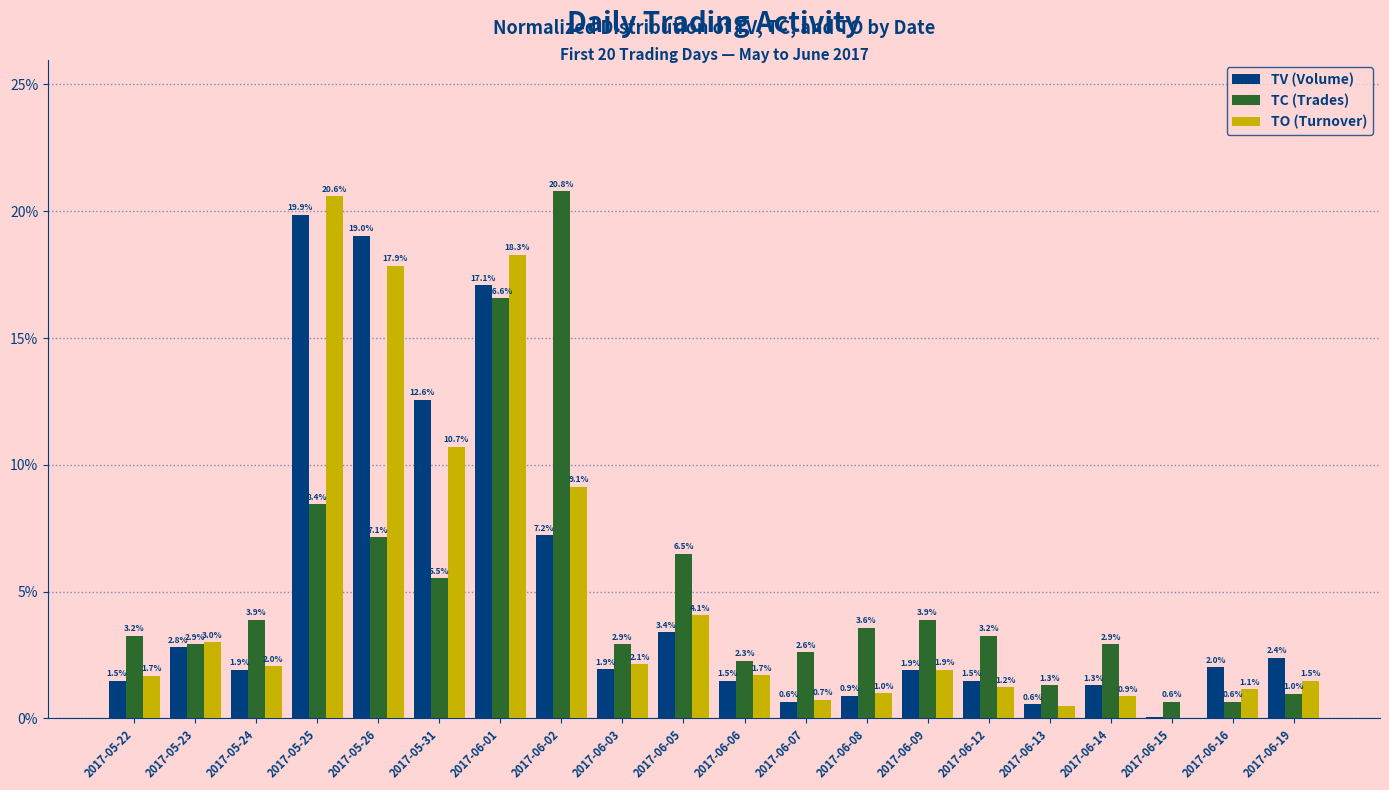

Does the chart contain stacked bars?

No